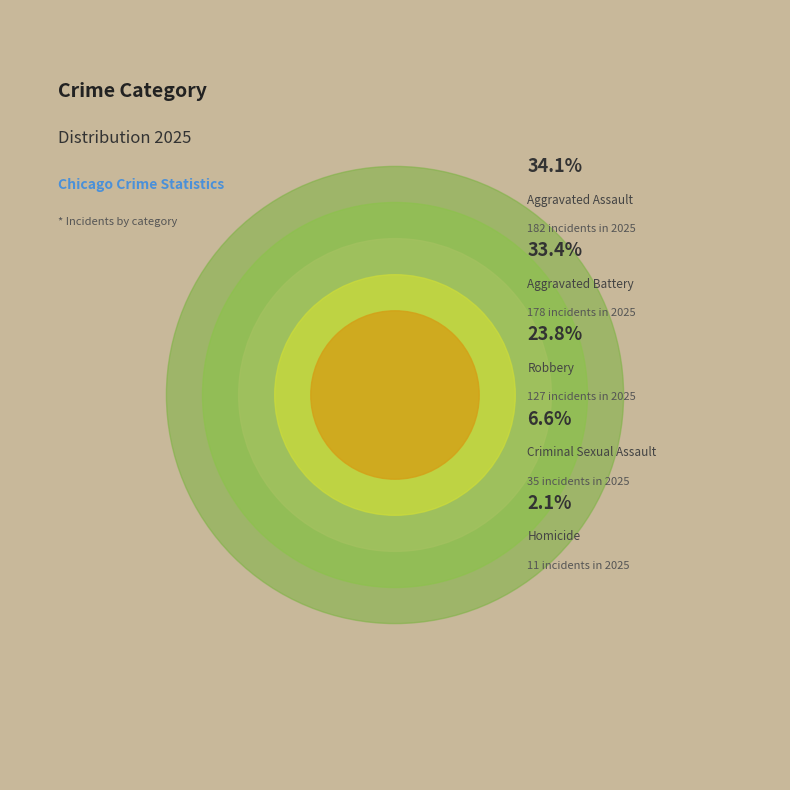

What percentage is the Homicide slice, to the nearest percent?

2%